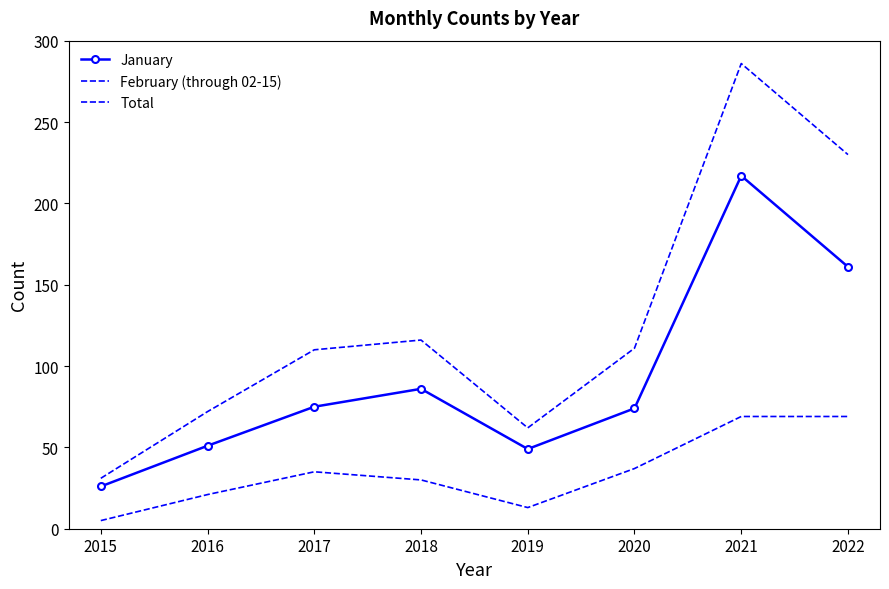

Reading left to right, what are all the values shown in this chart?

January: 26	51	75	86	49	74	217	161
February (through 02-15): 5	21	35	30	13	37	69	69
Total: 31	72	110	116	62	111	286	230